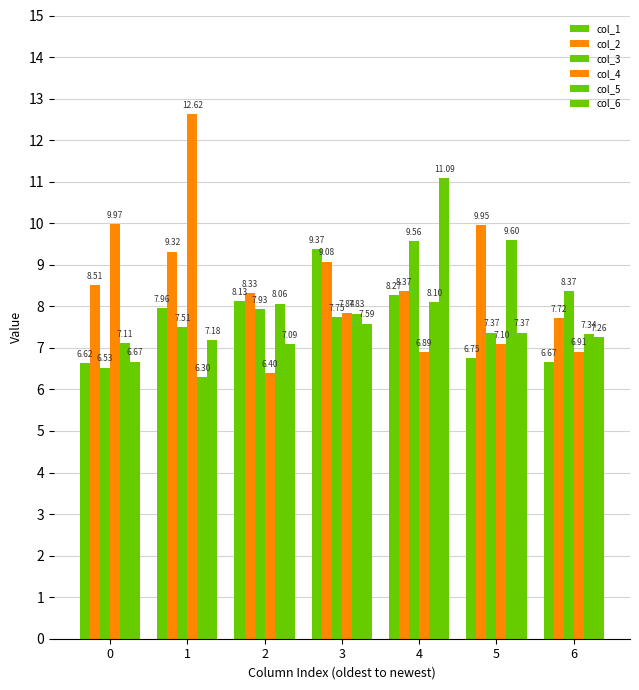

How many bars are there in total?

42